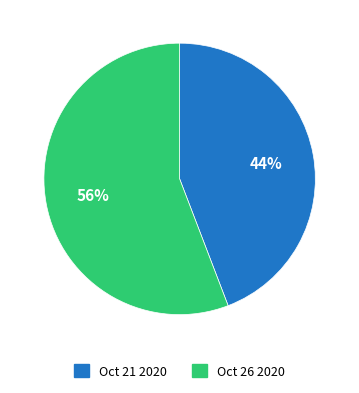

Between Oct 26 2020 and Oct 21 2020, which is larger?

Oct 26 2020